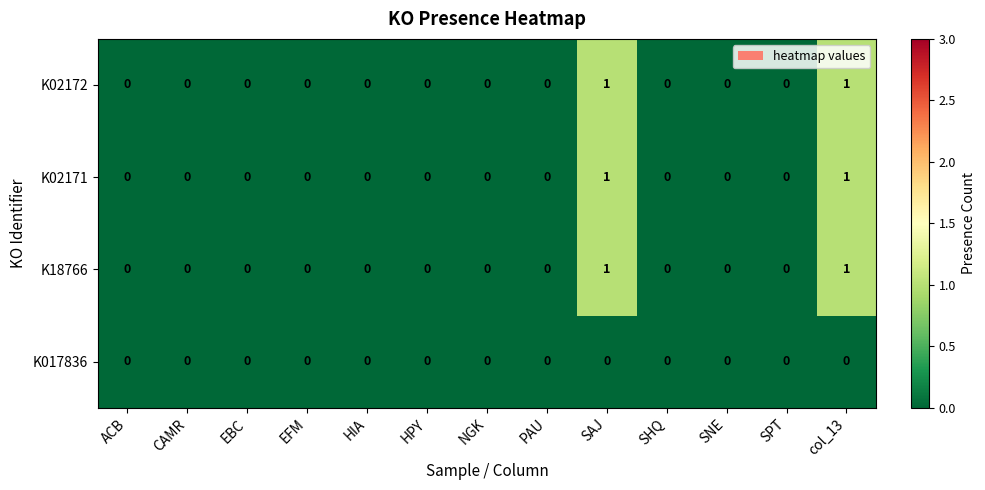

The value of K02171 at PAU is 1. True or false?

False